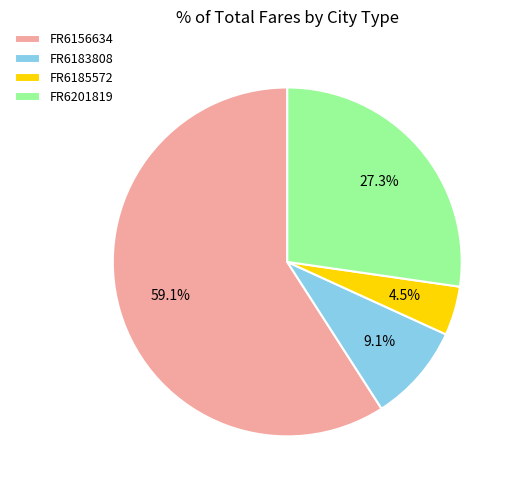

How many slices are in this pie chart?

4